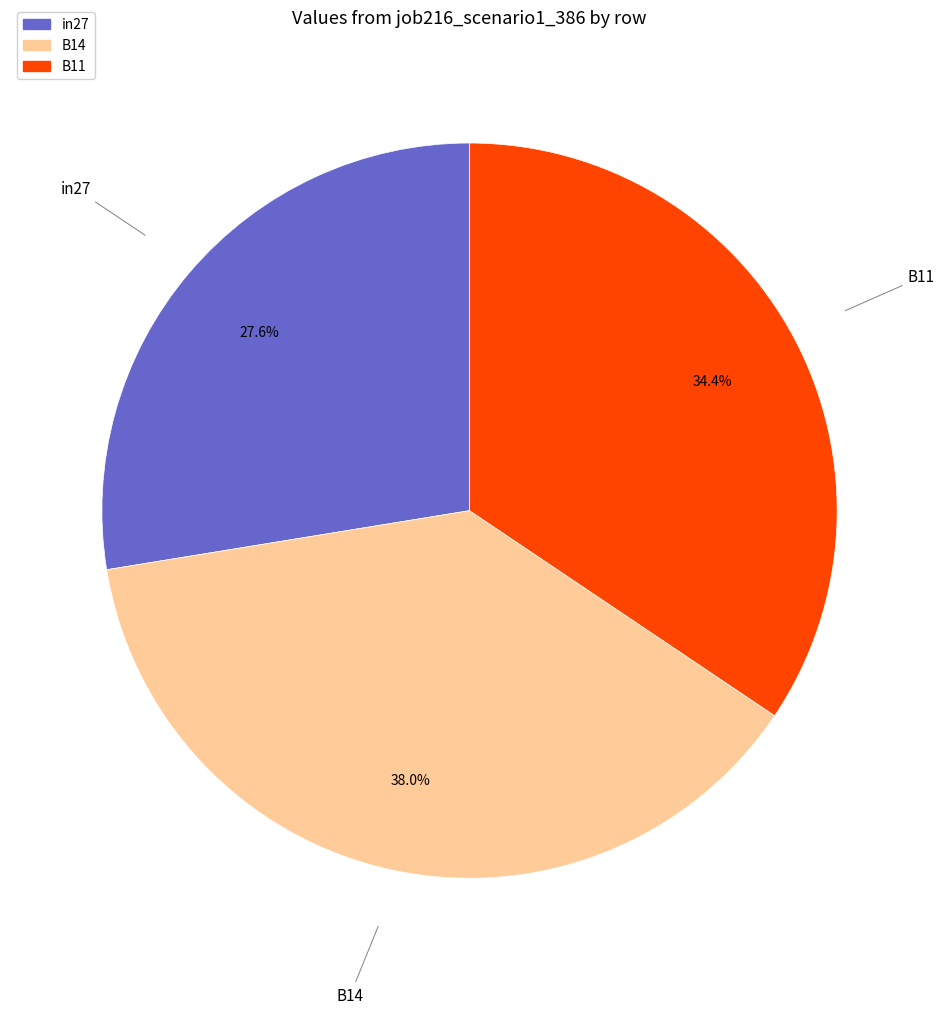

What percentage is the B11 slice, to the nearest percent?

34%